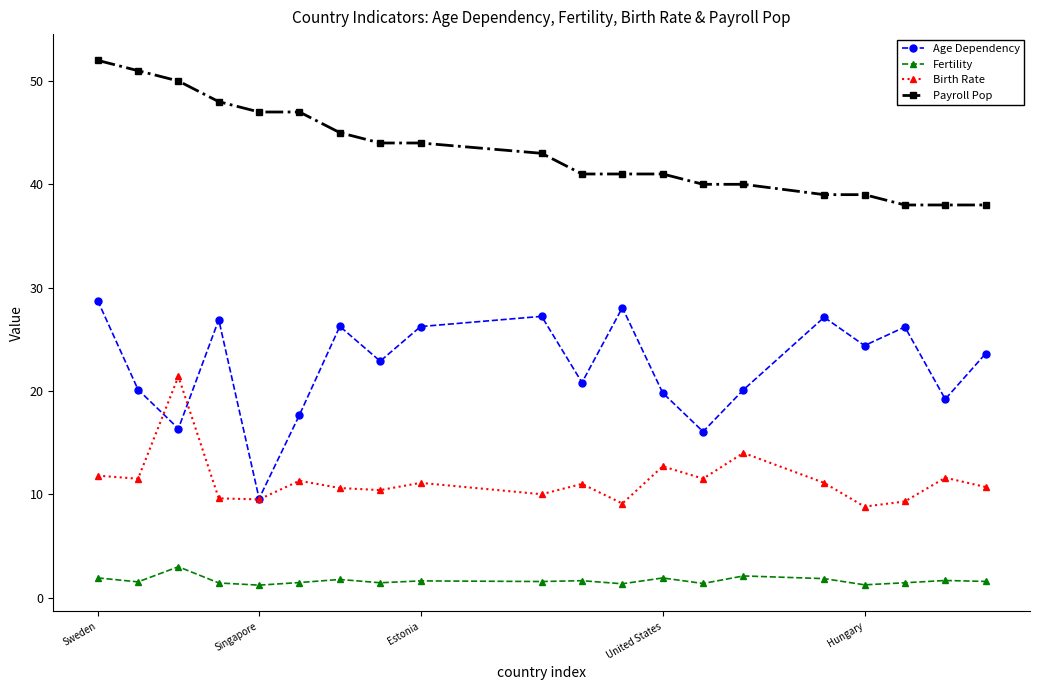

Rank the series by their maximum value, from lowest to highest.

Fertility, Birth Rate, Age Dependency, Payroll Pop